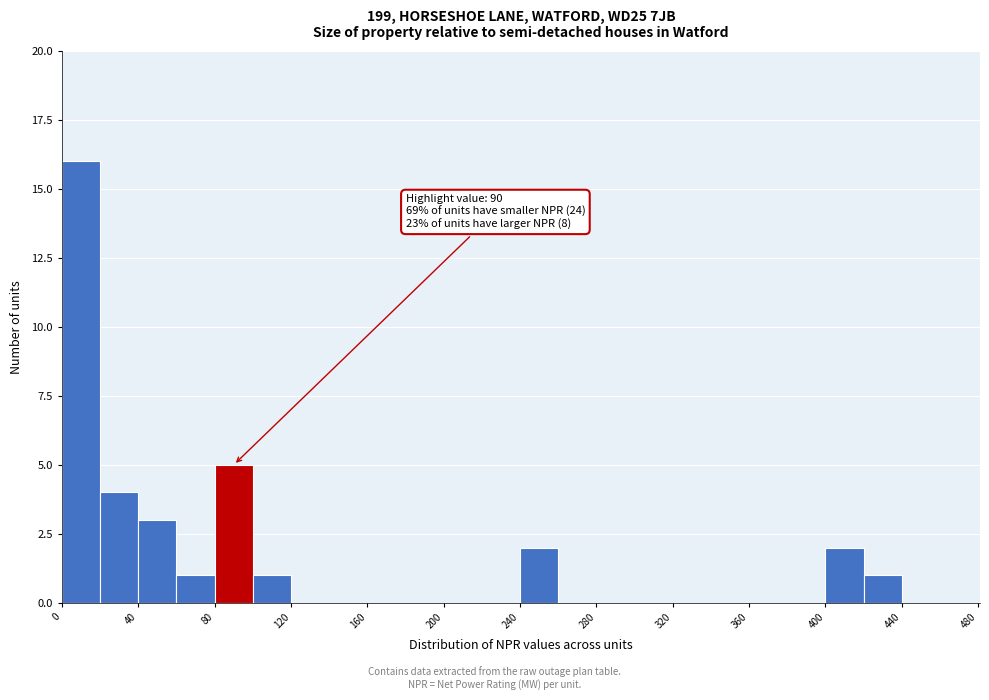

Which range on the x-axis has the tallest bar?

0 to 20